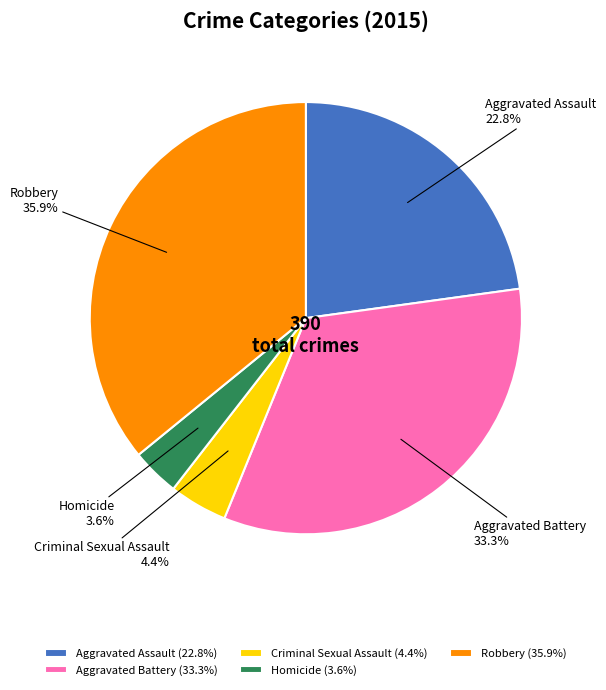

To the nearest percent, what portion does Robbery represent?

36%